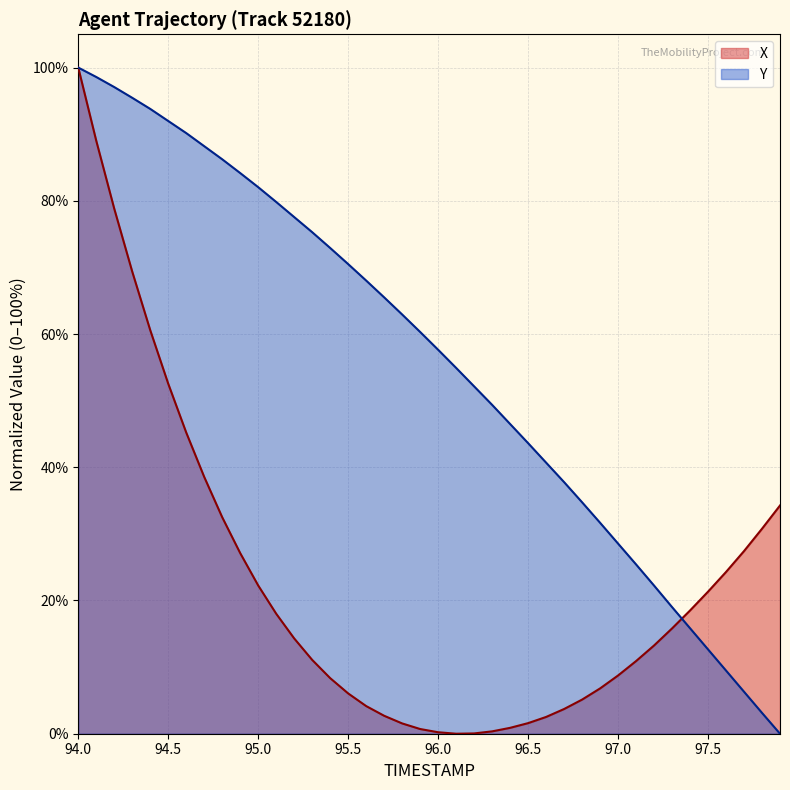

List the labels in order of Y value, largest first.

94.0, 94.1, 94.2, 94.3, 94.4, 94.5, 94.6, 94.7, 94.8, 94.9, 95.0, 95.1, 95.2, 95.3, 95.4, 95.5, 95.6, 95.7, 95.8, 95.9, 96.0, 96.1, 96.2, 96.3, 96.4, 96.5, 96.6, 96.7, 96.8, 96.9, 97.0, 97.1, 97.2, 97.3, 97.4, 97.5, 97.6, 97.7, 97.8, 97.9